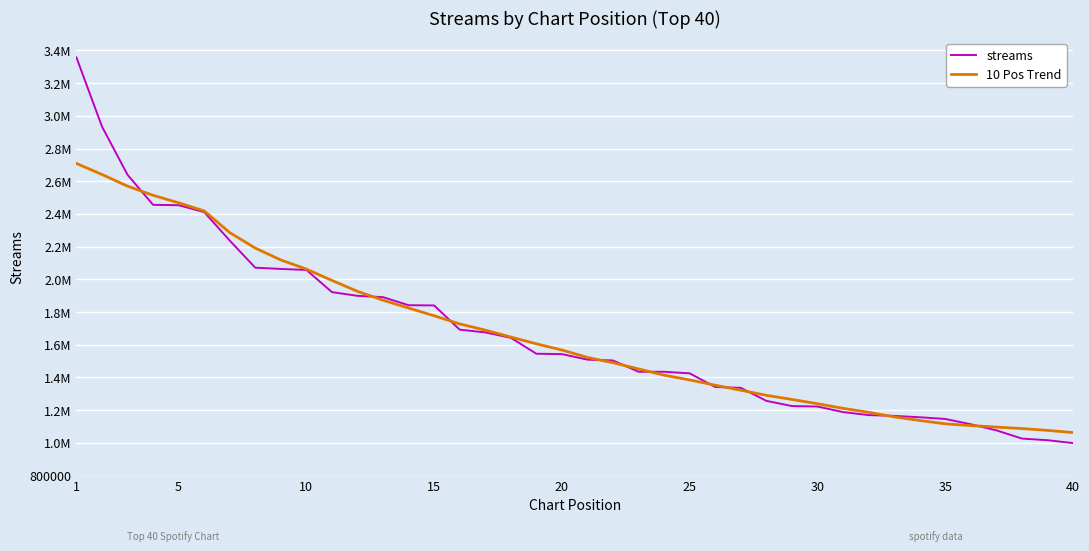

Where does the 10 Pos Trend series first go above 1567905?

1